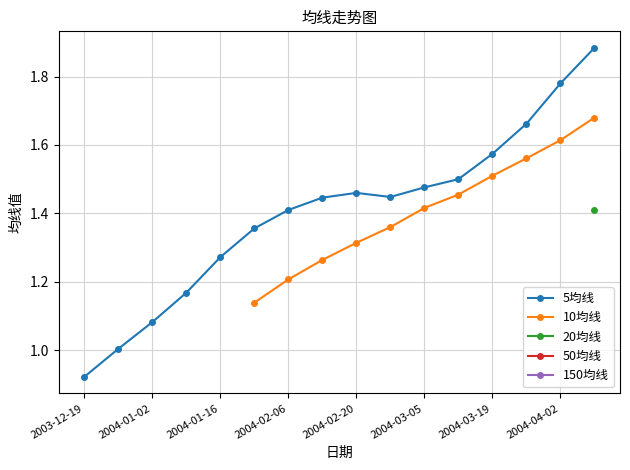

Does the chart have visible grid lines?

Yes